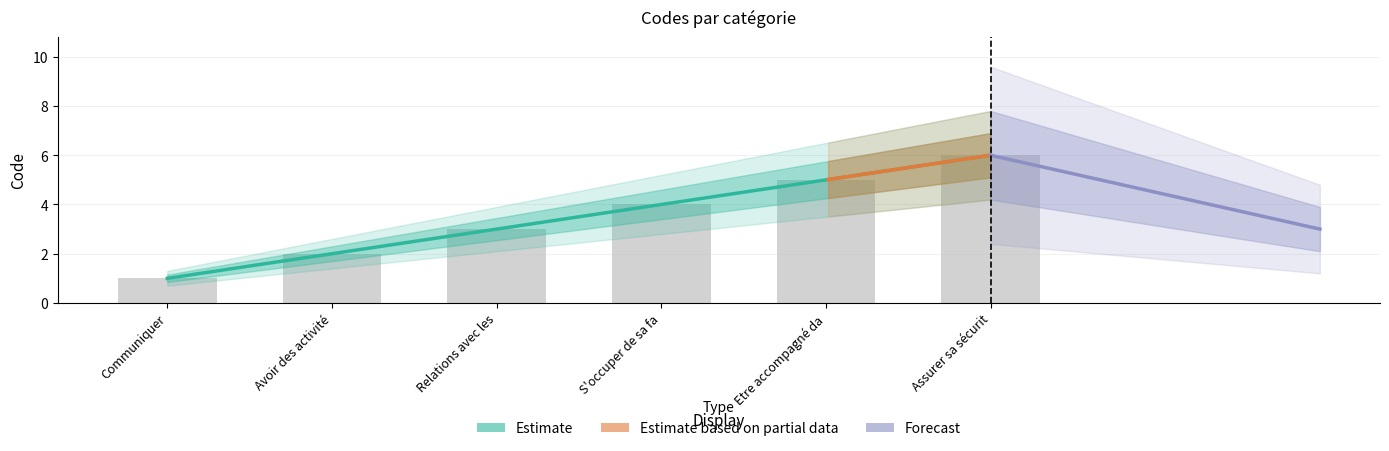

Does the chart contain any negative values?

No